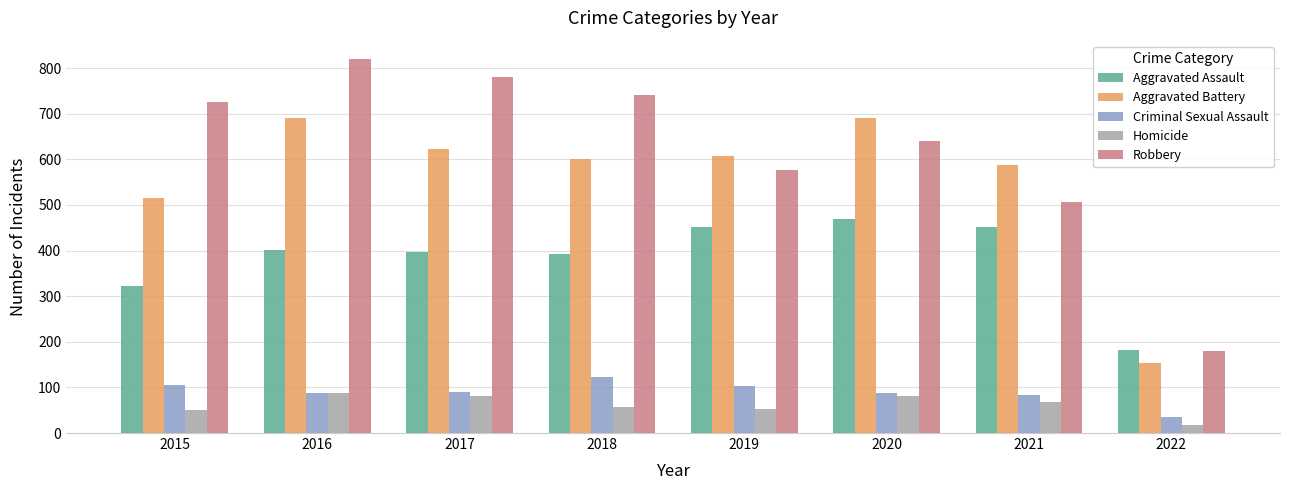

How many categories are shown in the chart?

8